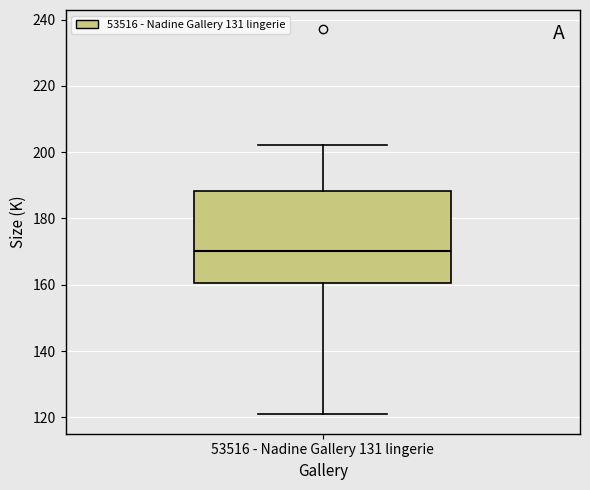

Where is the lower edge of the box for 53516 - Nadine Gallery 131 lingerie on the y-axis? The values are not printed on the chart, so give them approximately, as read against the axis.

160